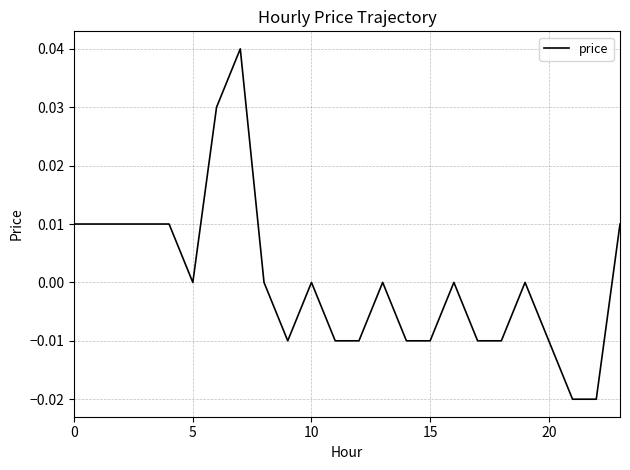

At which category does the data reach its first local peak?

7